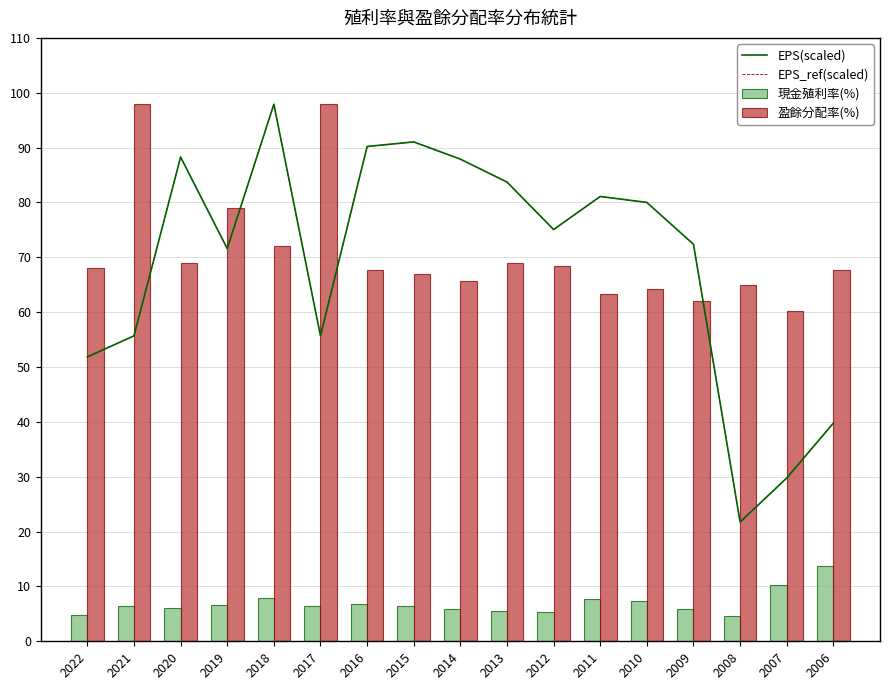

Is it true that 盈餘分配率(%) equals 60.3 at 2007?

True